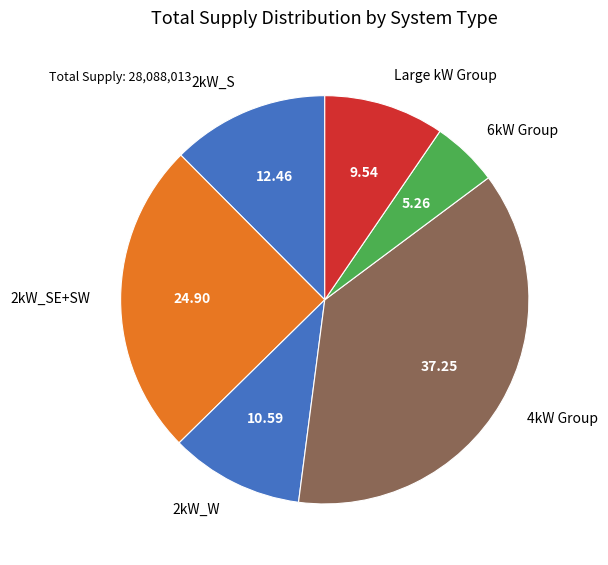

Do 2kW_S and 6kW Group together represent more than half of the pie?

No